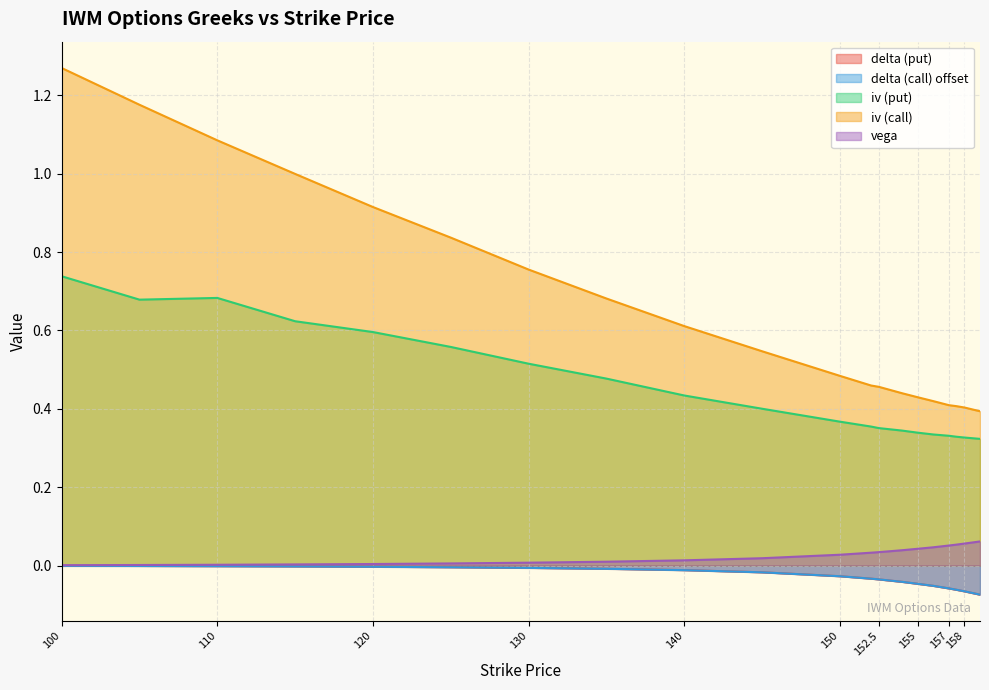

What is the maximum value shown in the chart?

1.3